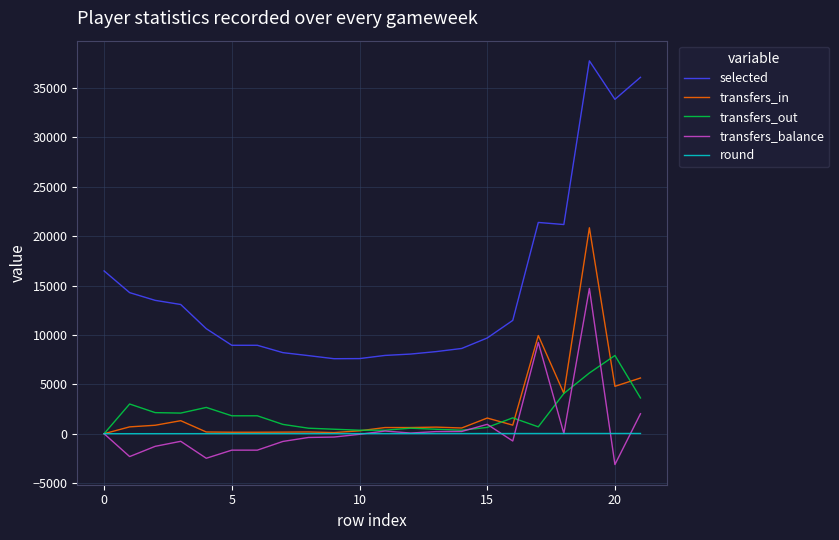

Which series has the largest total across all categories?

selected